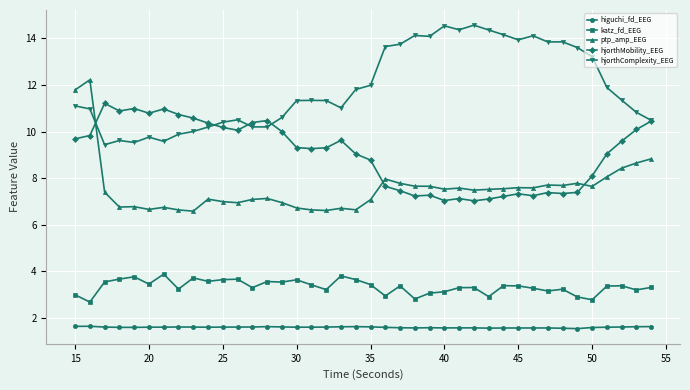

List the series in order of their peak value, highest first.

hjorthComplexity_EEG, ptp_amp_EEG, hjorthMobility_EEG, katz_fd_EEG, higuchi_fd_EEG